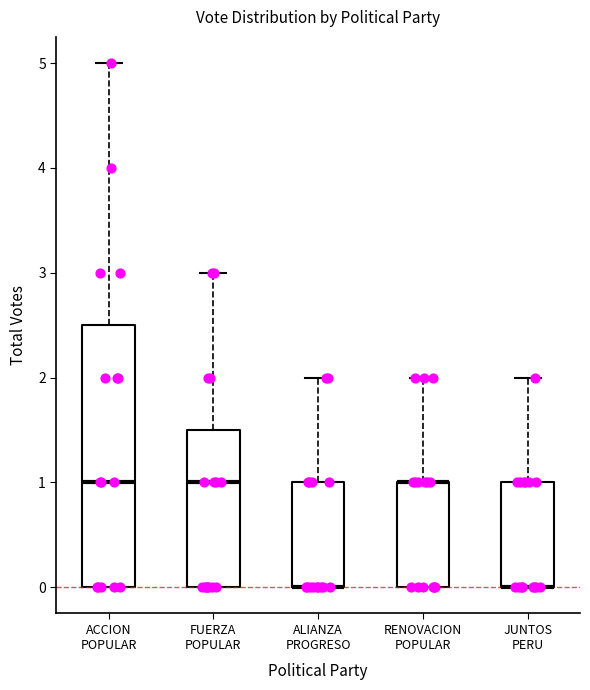

Where is the upper edge of the box for ALIANZA PROGRESO on the y-axis? The values are not printed on the chart, so give them approximately, as read against the axis.

1.0